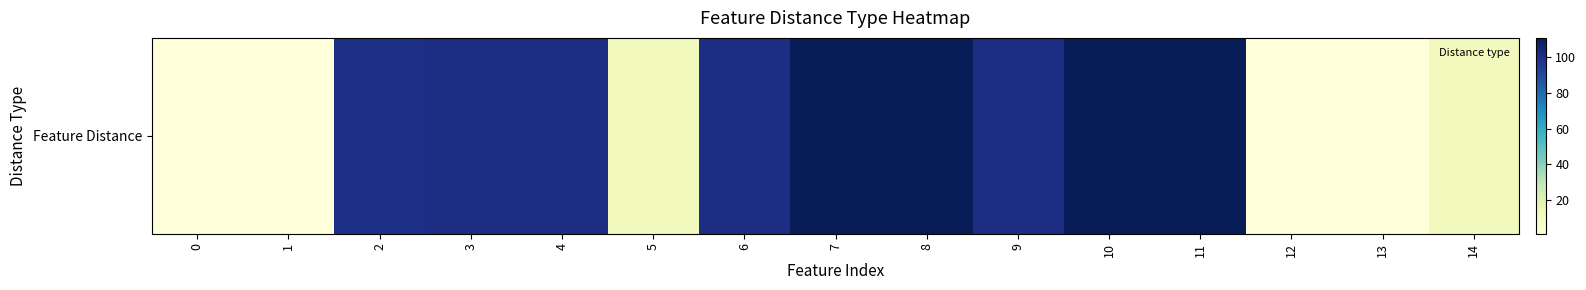

What value does the data have at 5?

11